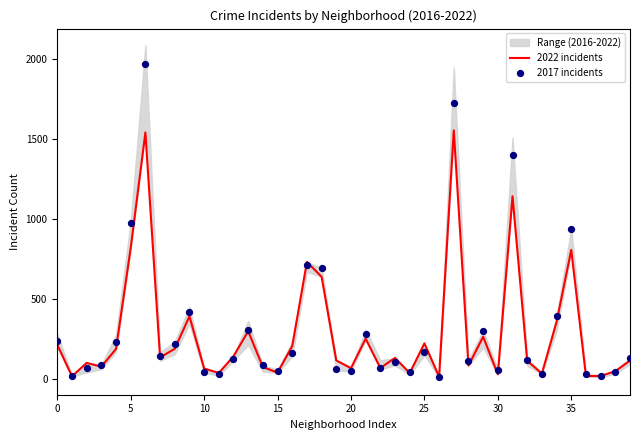

Which series contains the lowest Y value?

2017 incidents